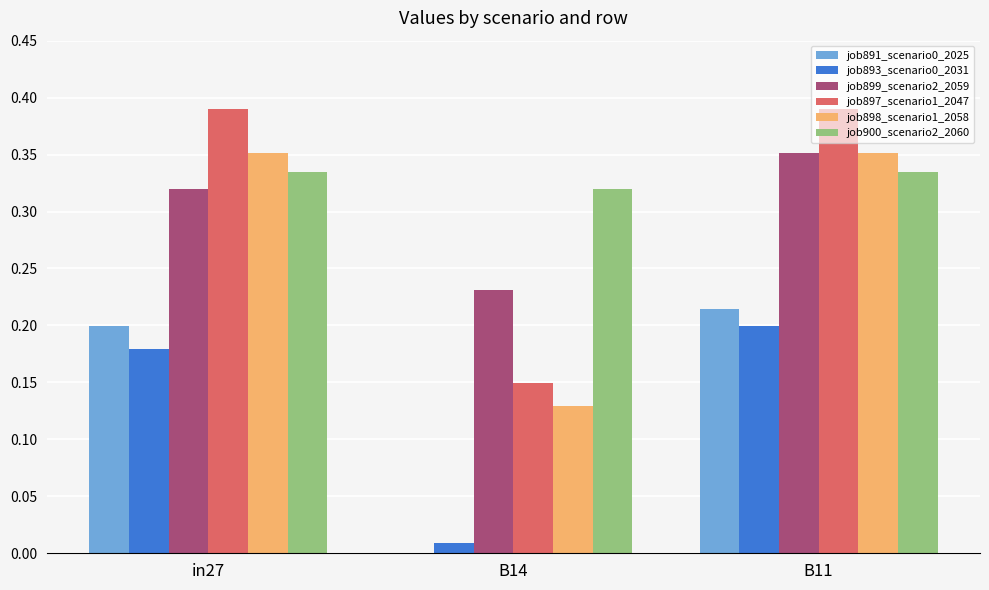

What is the sum of the job900_scenario2_2060 values at B11 and in27?

0.7